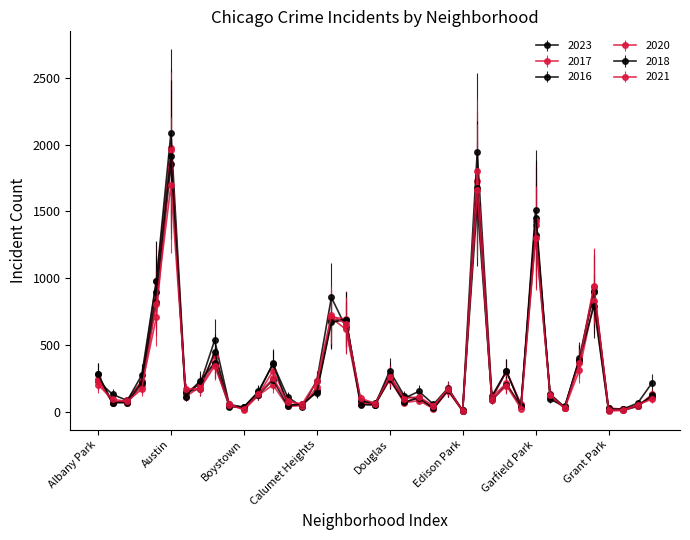

What is the greatest value displayed?

2086